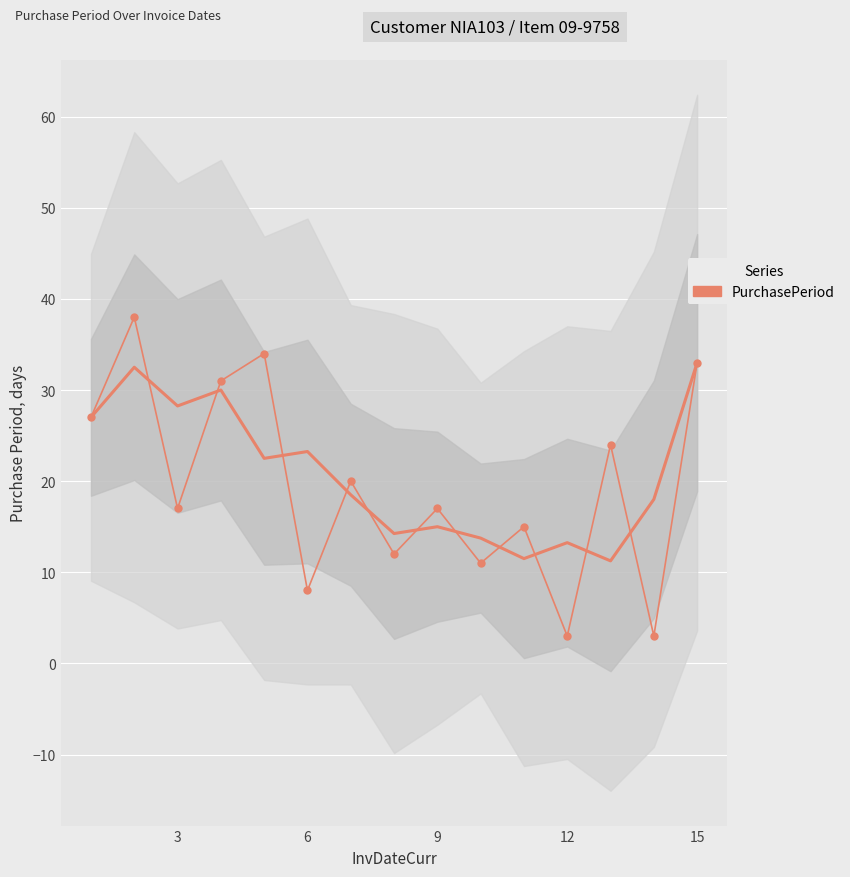

How many lines are shown in the chart?

1